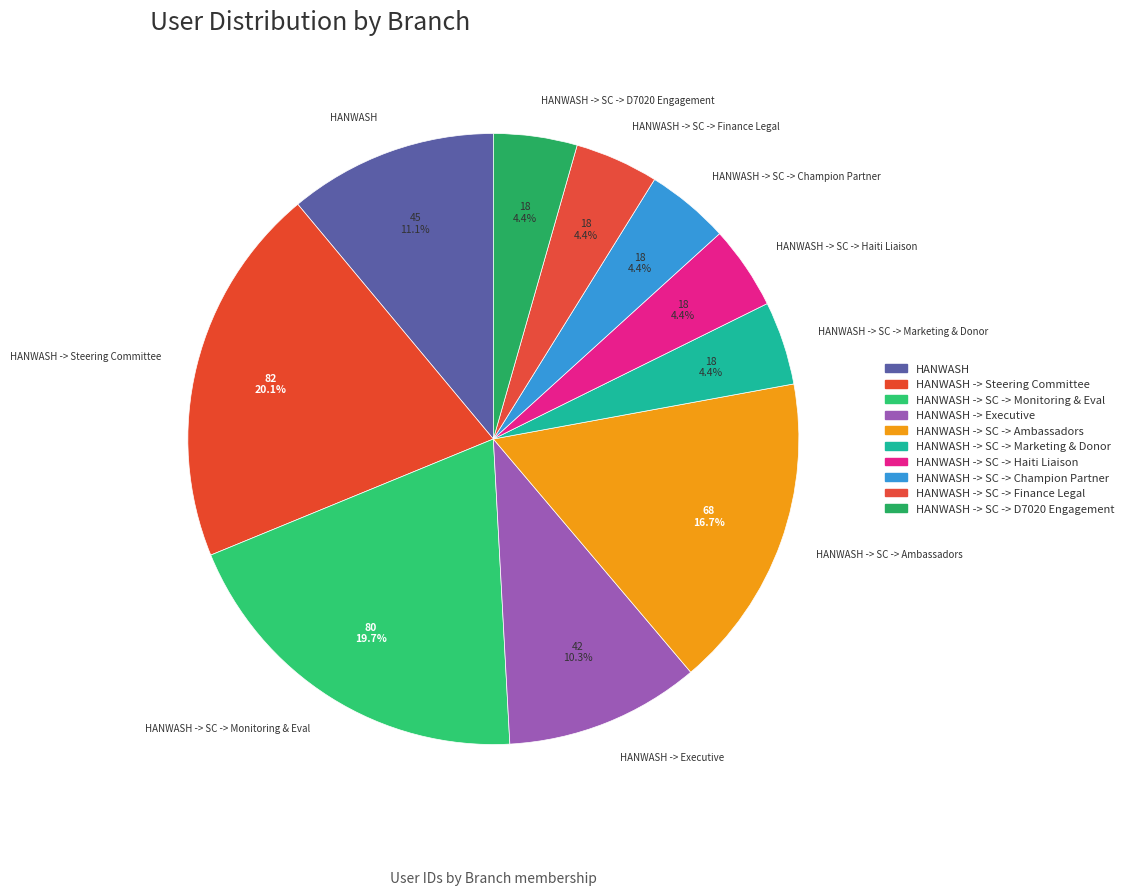

Combined, do HANWASH -> SC -> D7020 Engagement and HANWASH -> SC -> Monitoring & Eval account for over 50%?

No